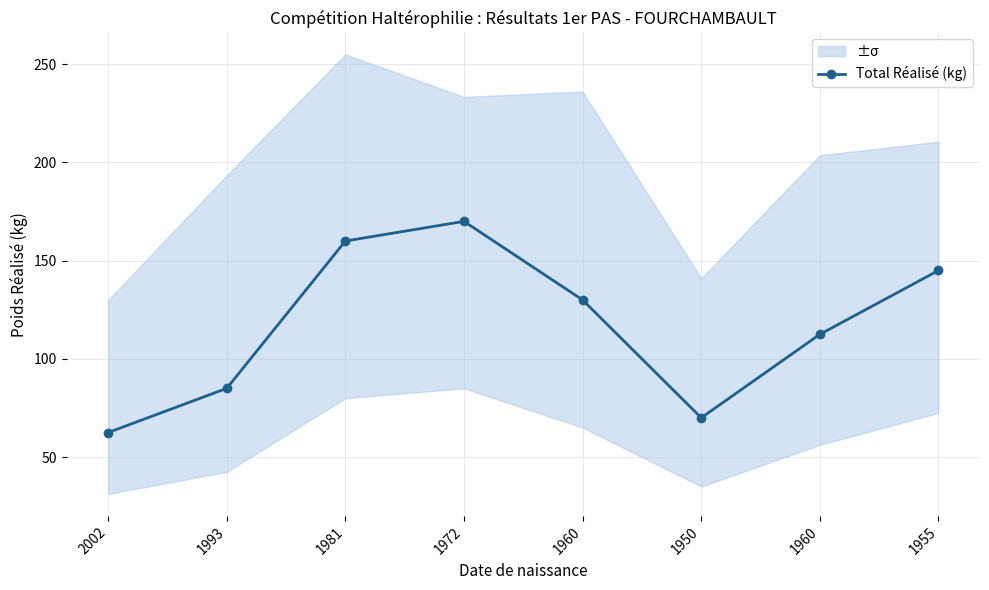

Where is the data nearest to the value 116?

1960